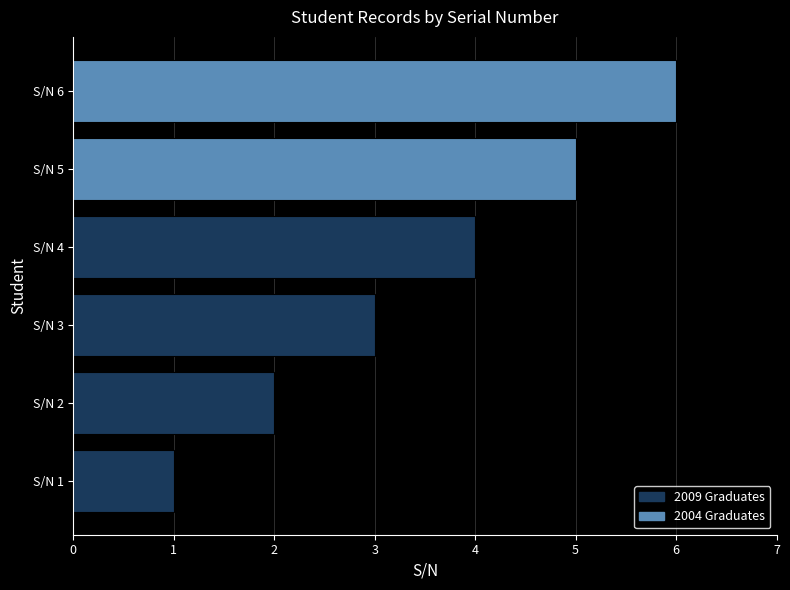

The value at S/N 3 is 3. True or false?

True